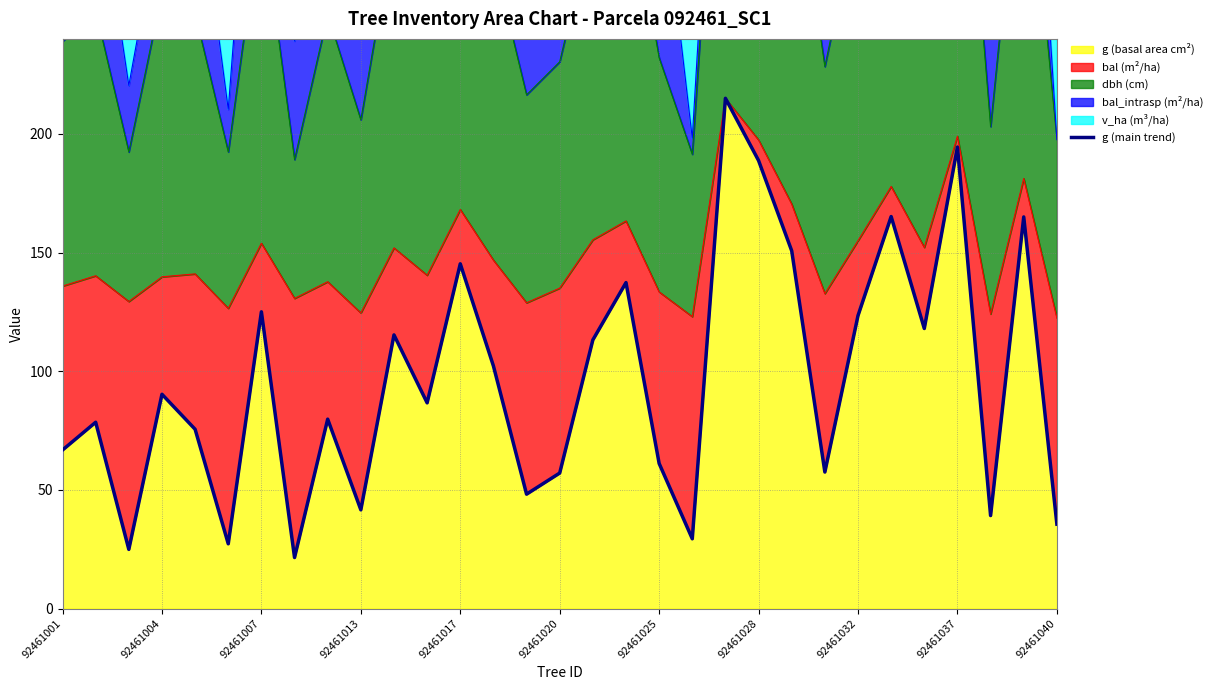

How many interior local peaks (higher than both neighbors) does the data have?

11